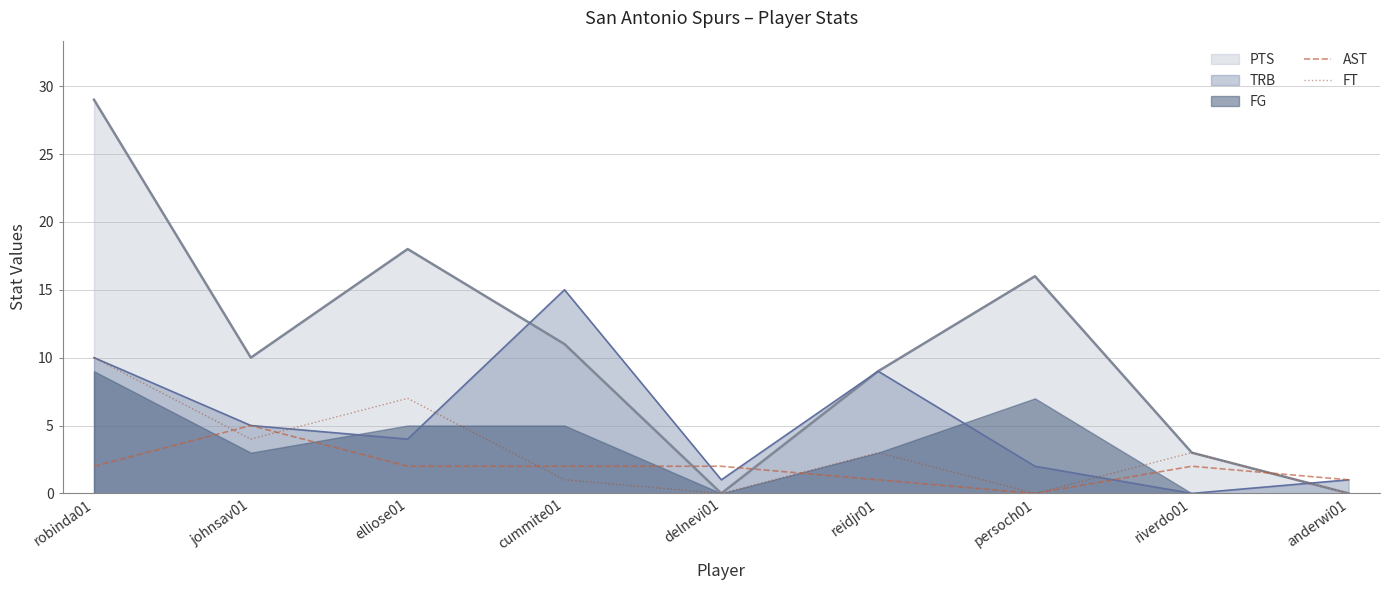

What is the maximum value for TRB?

15